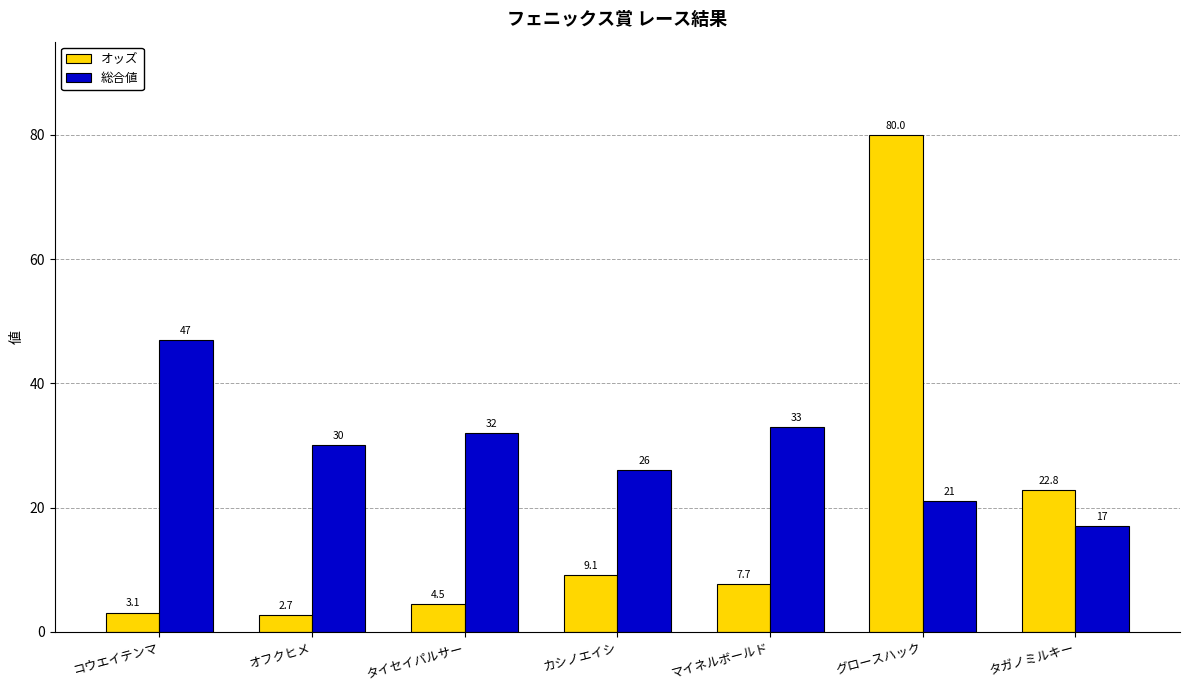

The 総合値 series shows 8.0 at タガノミルキー. True or false?

False